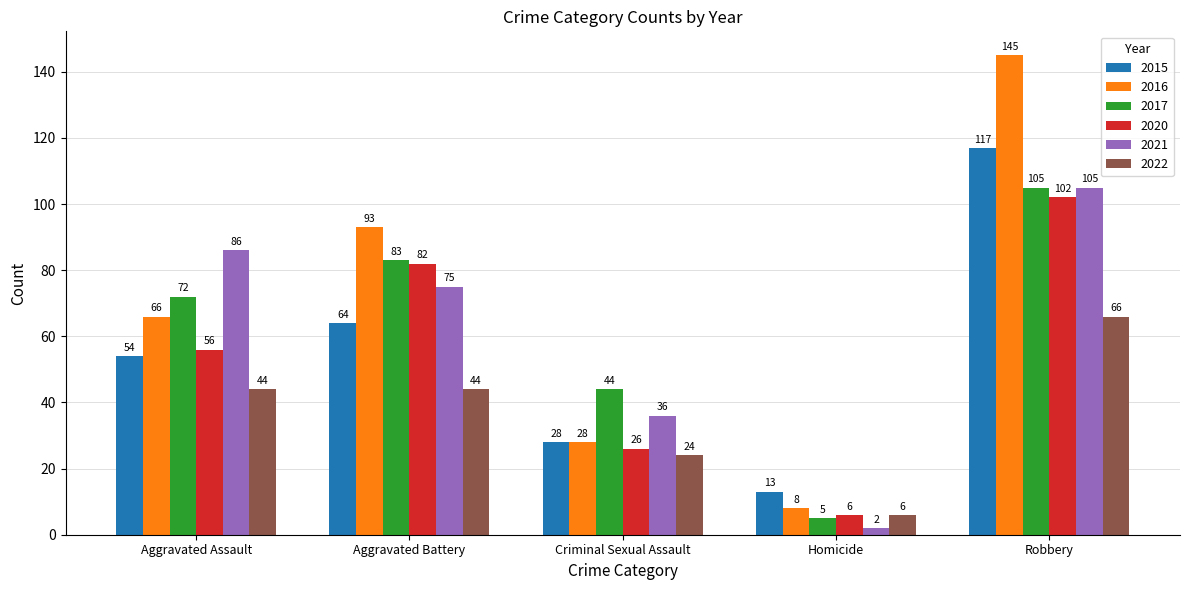

The value of 2016 at Criminal Sexual Assault is 38. True or false?

False